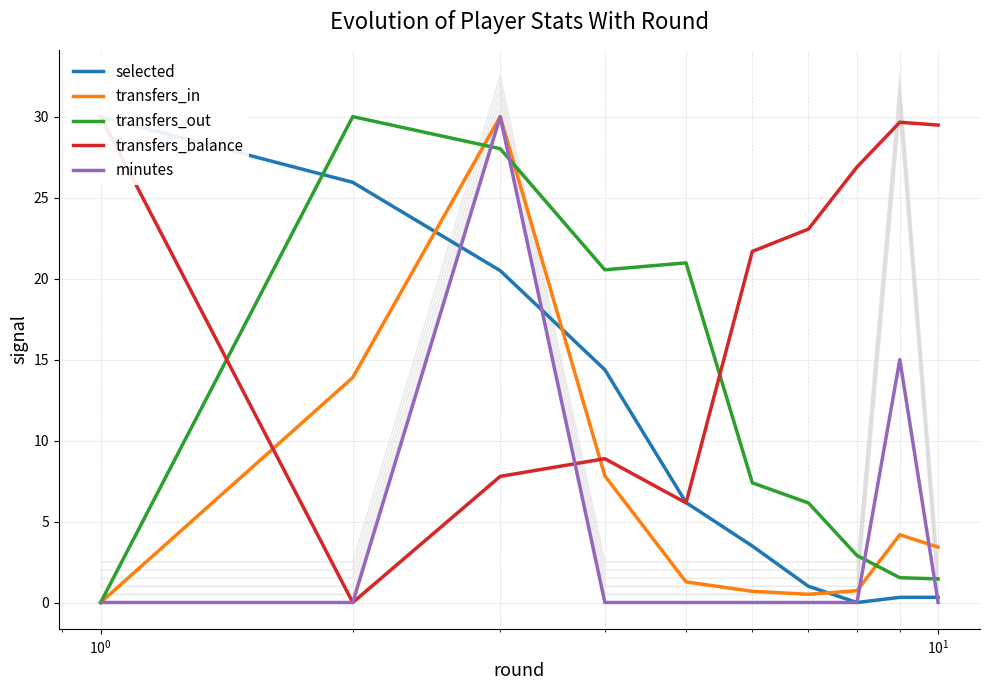

How many distinct data groups are displayed?

5